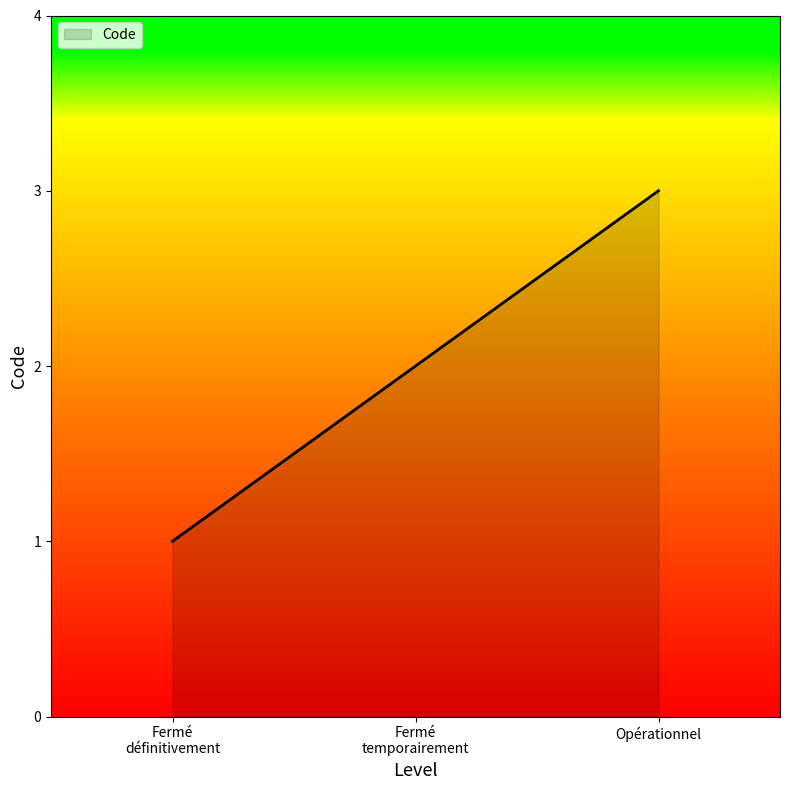

List the labels in order of value, smallest first.

Fermé
définitivement, Fermé
temporairement, Opérationnel